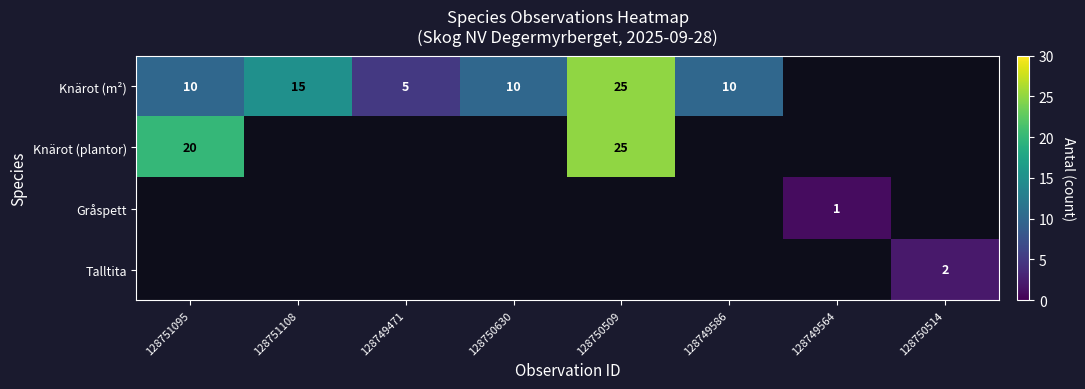

What is the smallest value displayed?

1.0